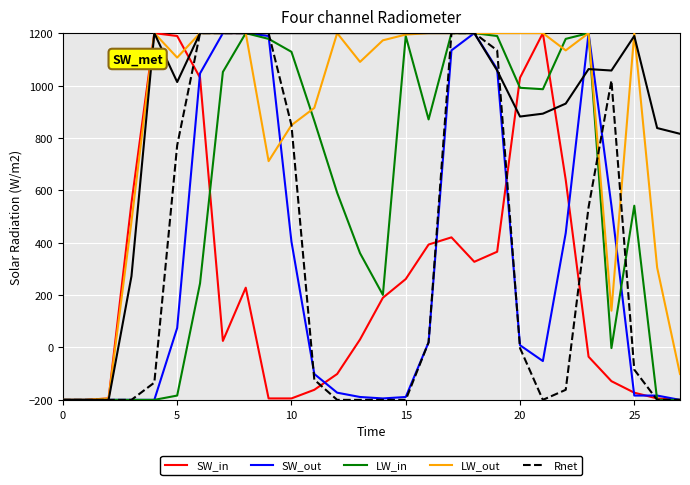

What is the maximum value for SW_out?

1200.0